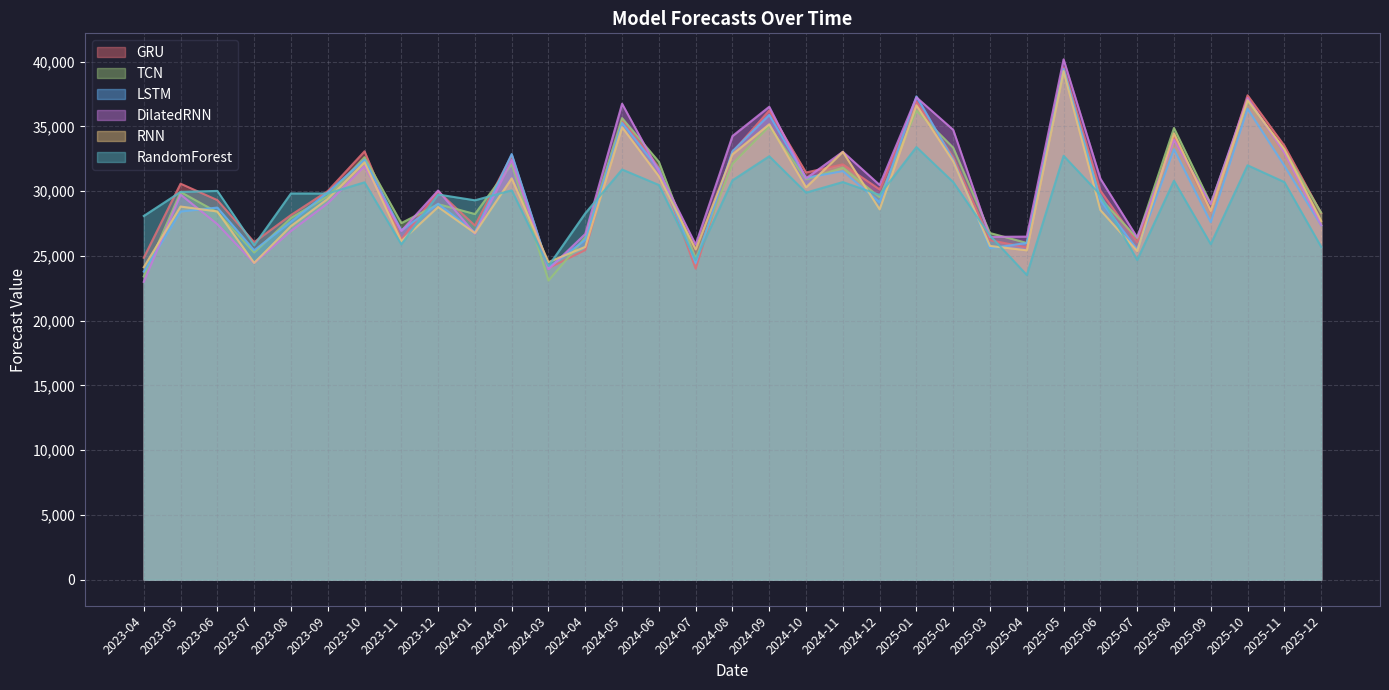

What is the approximate value of TCN at 2023-06?

28365.3